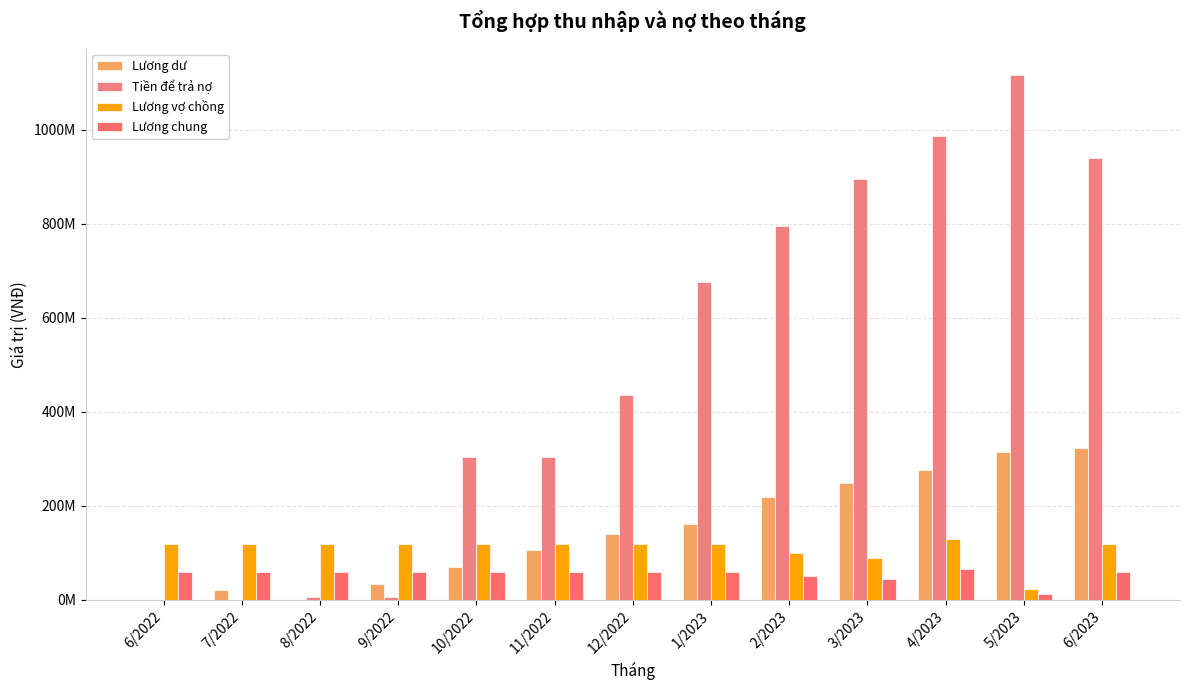

Rank the series by their maximum value, from highest to lowest.

Tiền để trả nợ, Lương dư, Lương vợ chồng, Lương chung